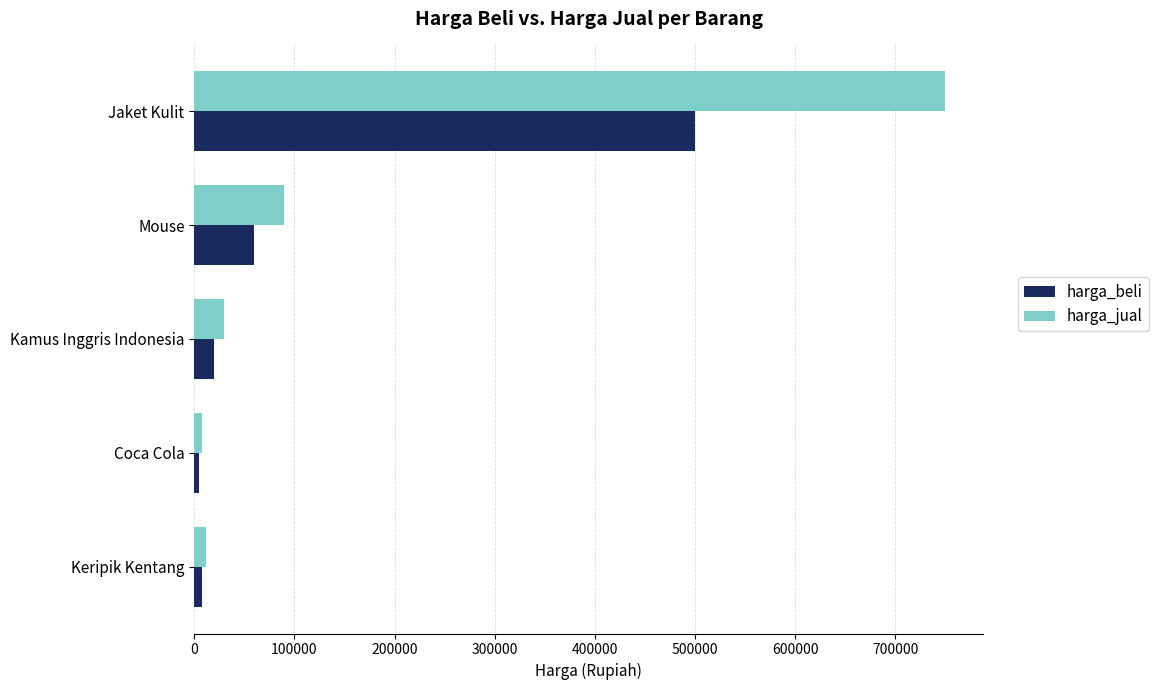

What is the difference between the maximum and minimum values in the harga_beli series?

495000